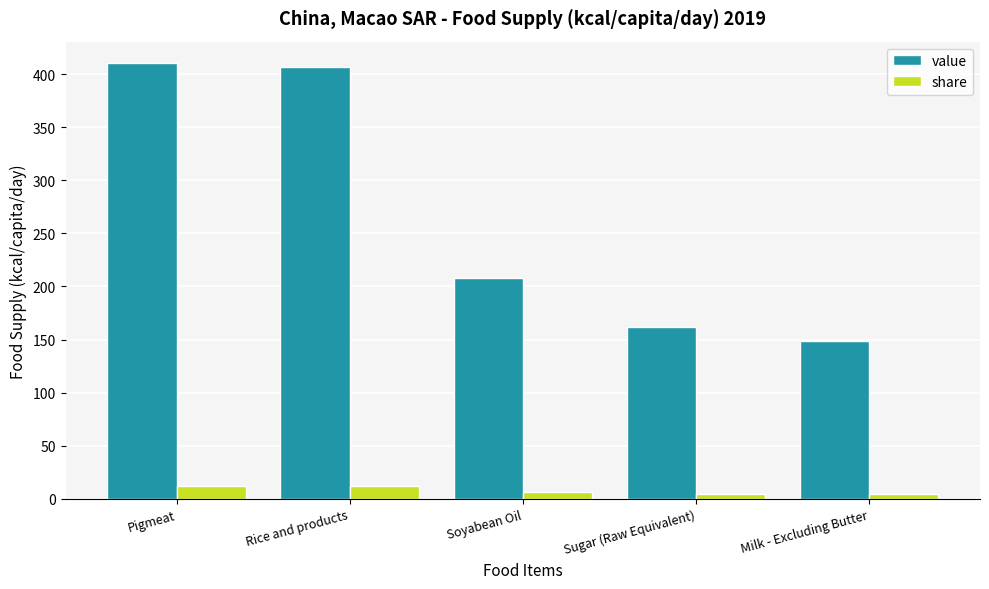

What is the label of the 3rd bar from the left?

Soyabean Oil